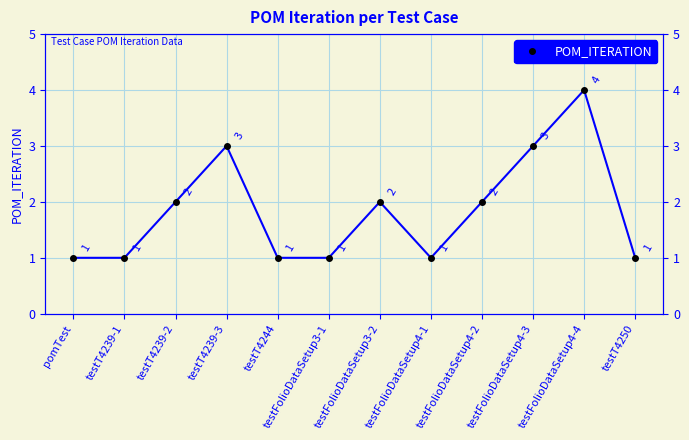

Reading left to right, extract all data points from this chart.

pomTest=1	testT4239-1=1	testT4239-2=2	testT4239-3=3	testT4244=1	testFolioDataSetup3-1=1	testFolioDataSetup3-2=2	testFolioDataSetup4-1=1	testFolioDataSetup4-2=2	testFolioDataSetup4-3=3	testFolioDataSetup4-4=4	testT4250=1